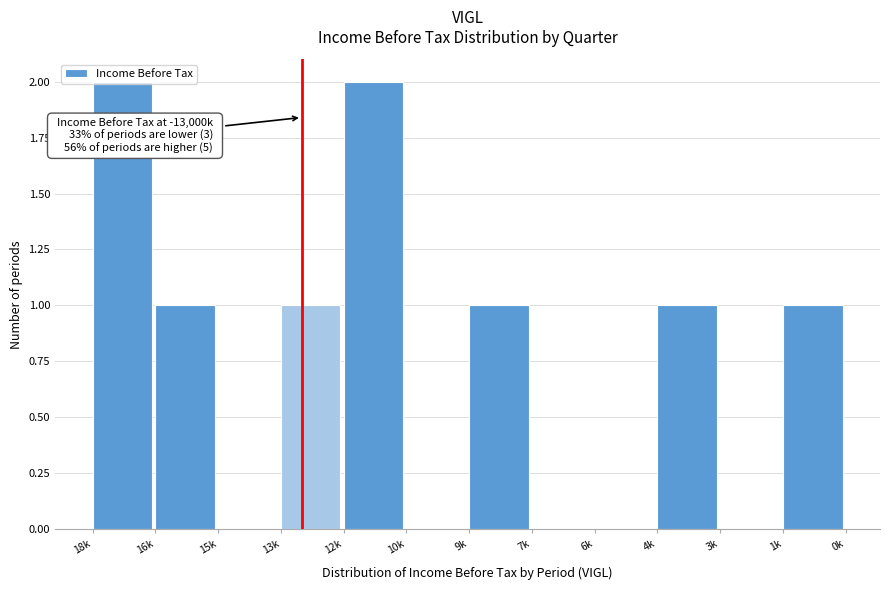

True or false: the data shows 2 at 13k.

False